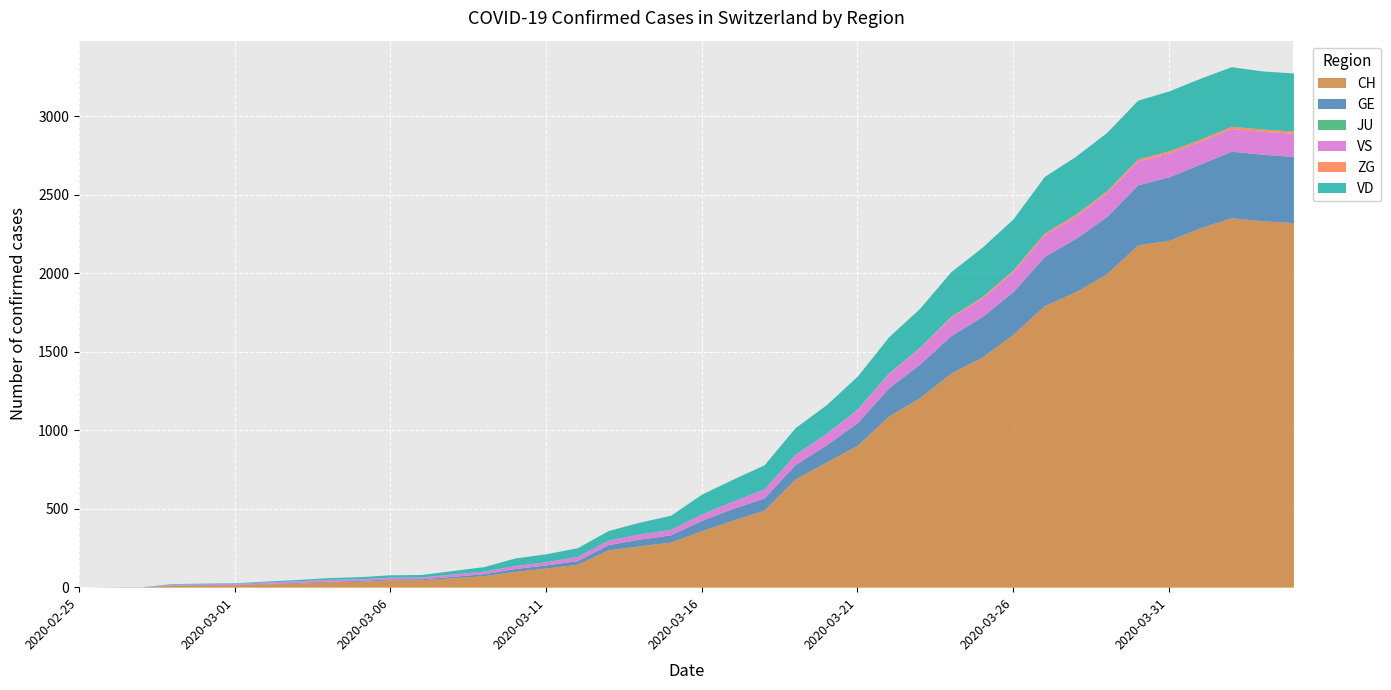

What are all the series names shown in the legend?

CH, GE, JU, VS, ZG, VD